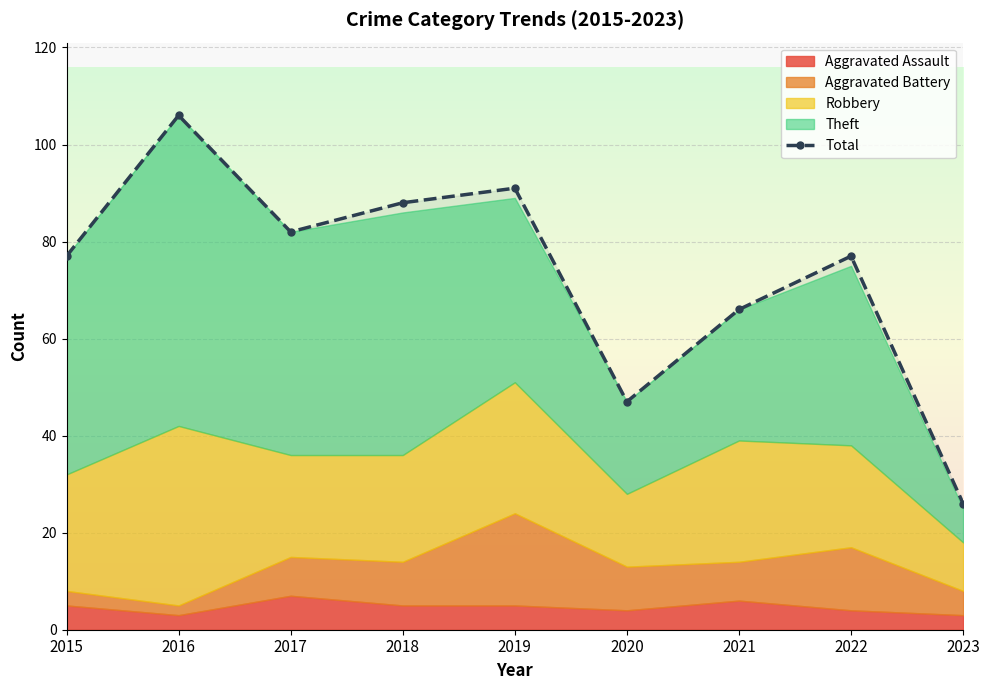

Reading left to right, what are all the values shown in this chart?

2015=77	2016=106	2017=82	2018=88	2019=91	2020=47	2021=66	2022=77	2023=26